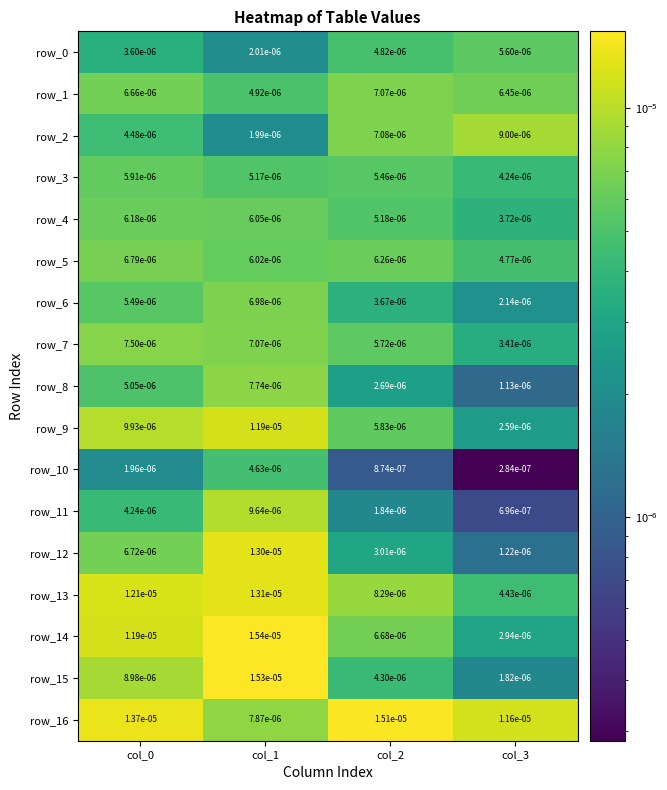

Is the value of row_15 at col_0 greater than the value of row_5 at col_2?

Yes